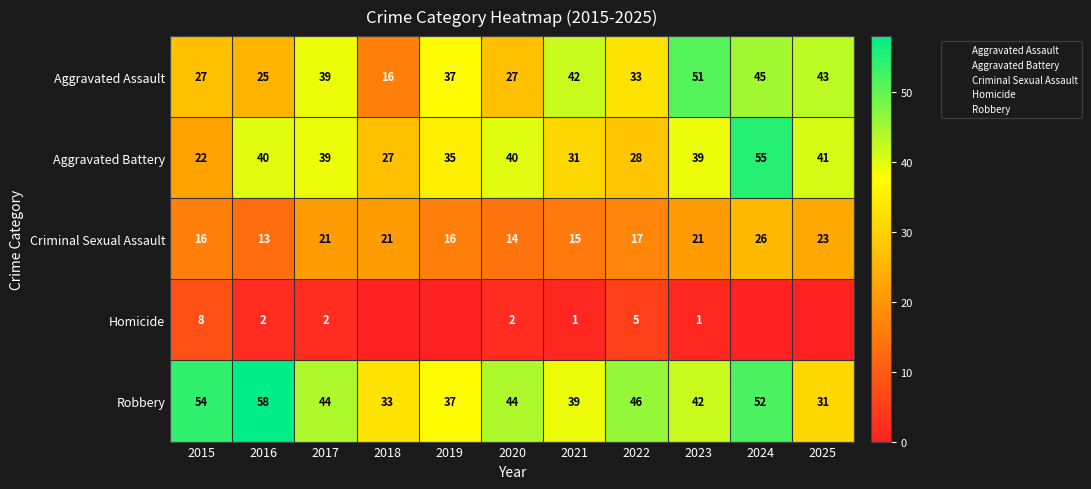

What is the spread (max minus min) of values at 2021?

42